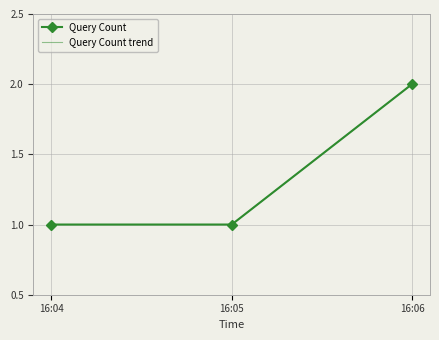

The Query Count trend series shows 1 at 16:05. True or false?

True